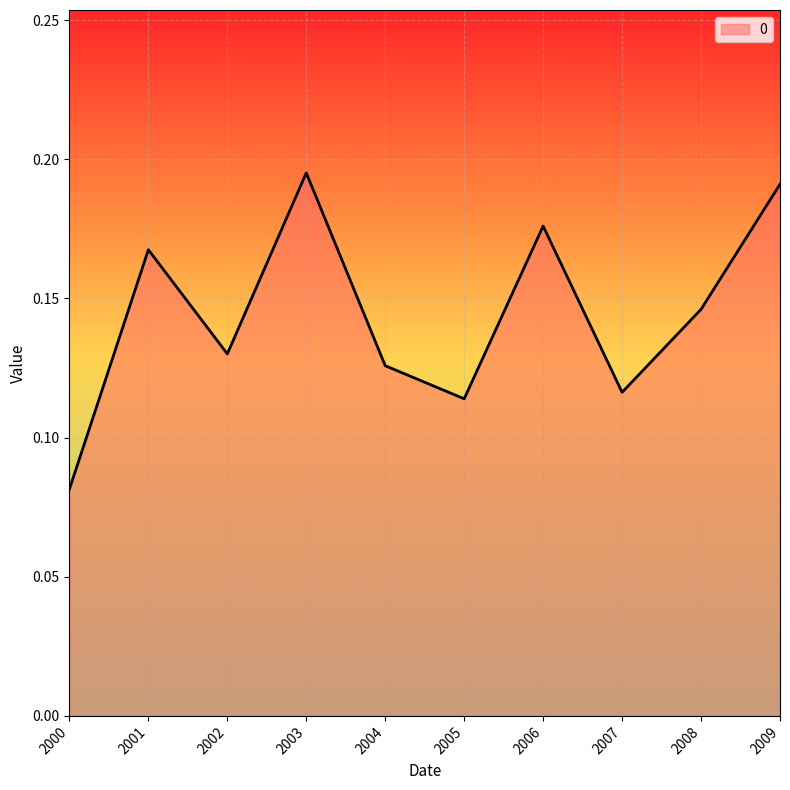

At which label is the value closest to 0?

2000